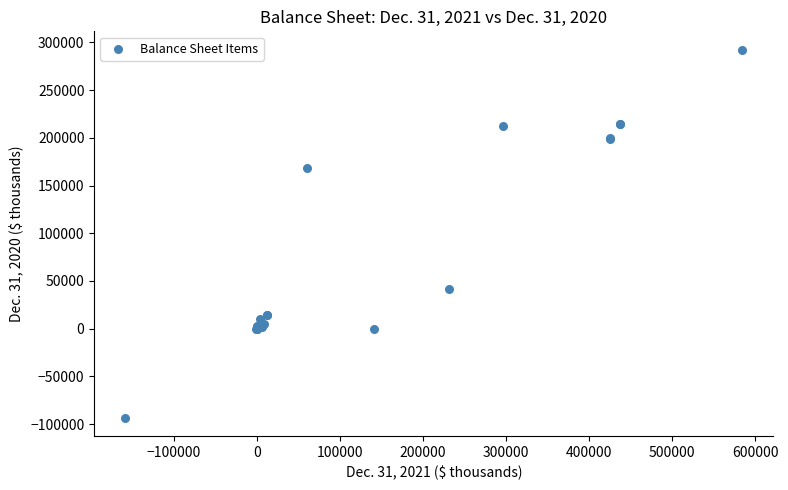

What Y value in the scatter plot is closest to 99504?

42008